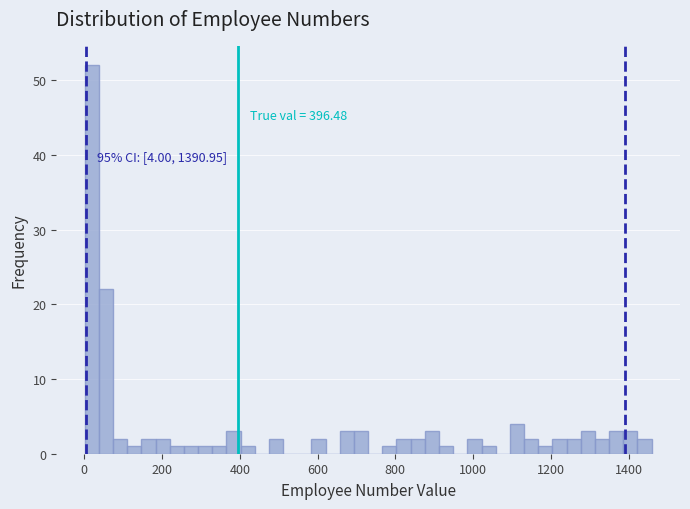

Around what value on the x-axis is the tallest bar? Give the approximate position of its centre, as read against the axis.

20